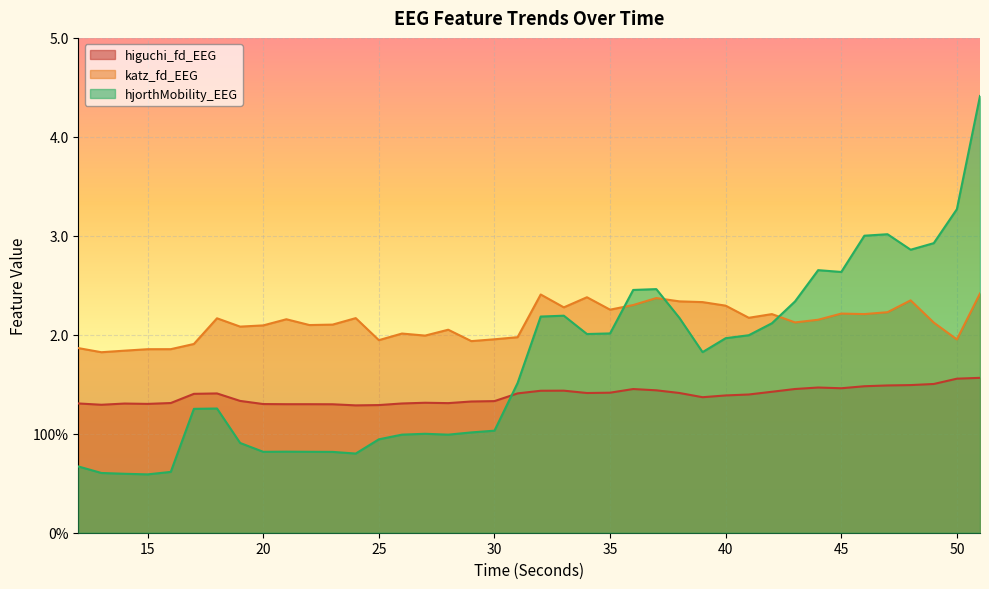

True or false: higuchi_fd_EEG and hjorthMobility_EEG intersect in this chart.

True